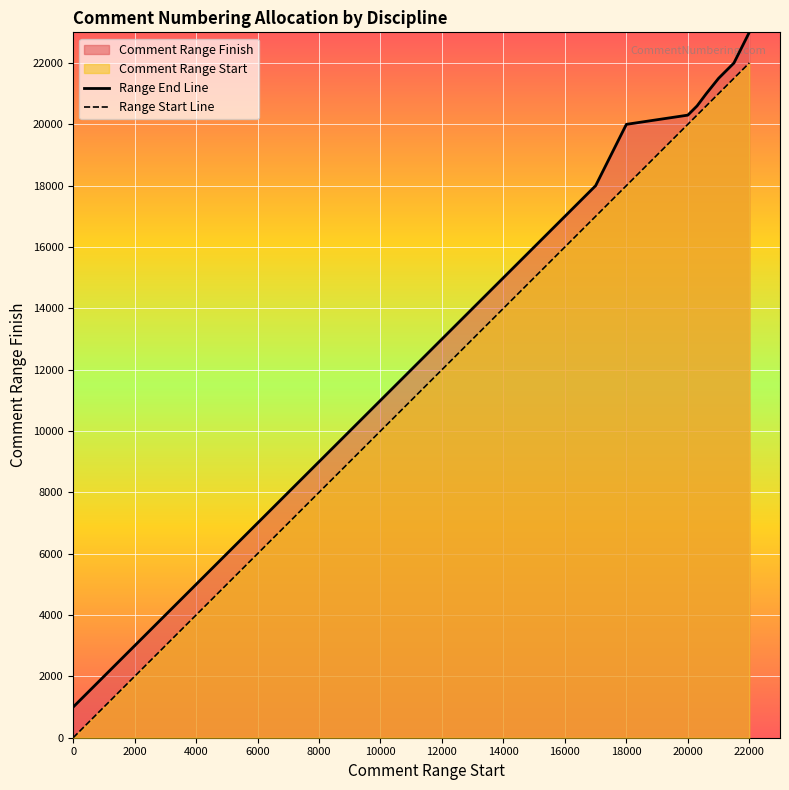

What is the greatest value displayed?

23000